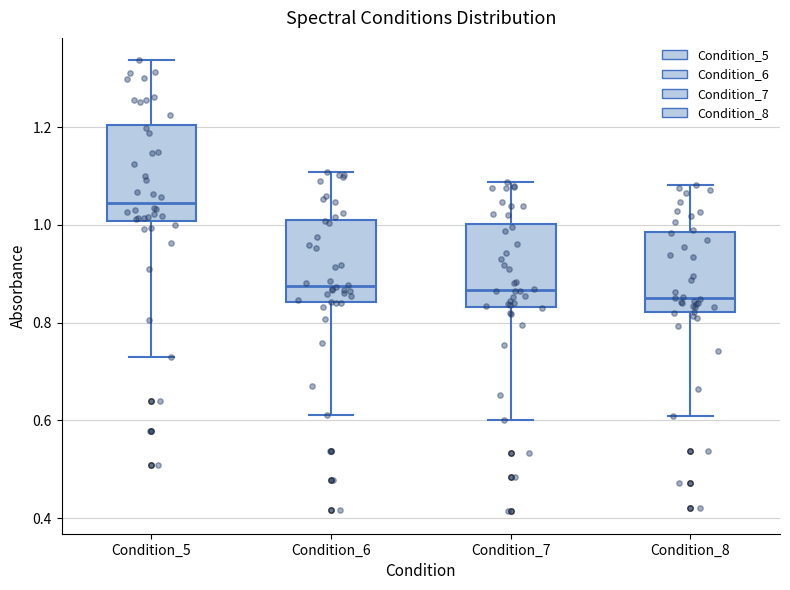

Reading left to right, read every box against the y-axis: the position of its median line, the range the box covers, and the ends of its whiskers. The values are not printed on the chart, so give them approximately, as read against the axis.

Condition_5: median 1.04, box 1.00 to 1.20, whiskers 0.74 to 1.34
Condition_6: median 0.88, box 0.84 to 1.00, whiskers 0.62 to 1.10
Condition_7: median 0.86, box 0.84 to 1.00, whiskers 0.60 to 1.08
Condition_8: median 0.86, box 0.82 to 0.98, whiskers 0.60 to 1.08